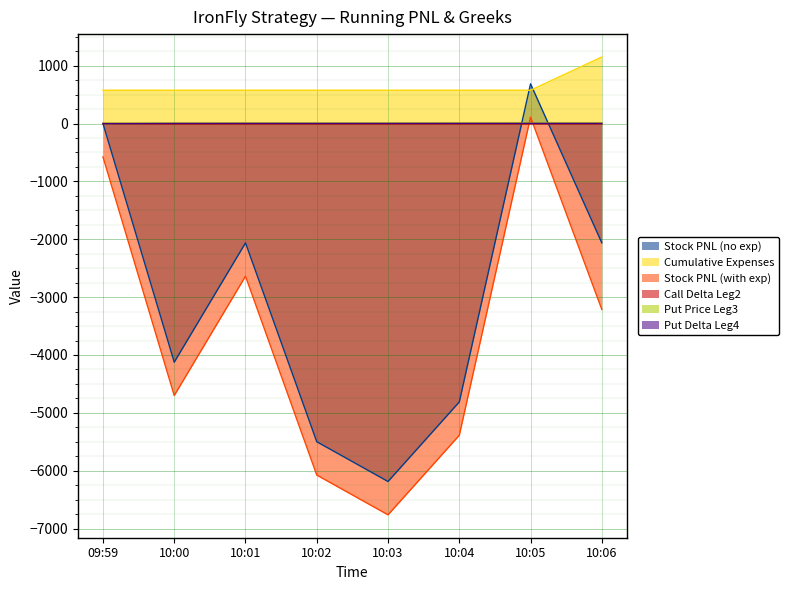

The value of Call Delta Leg2 at 10:04 is -2.3. True or false?

False